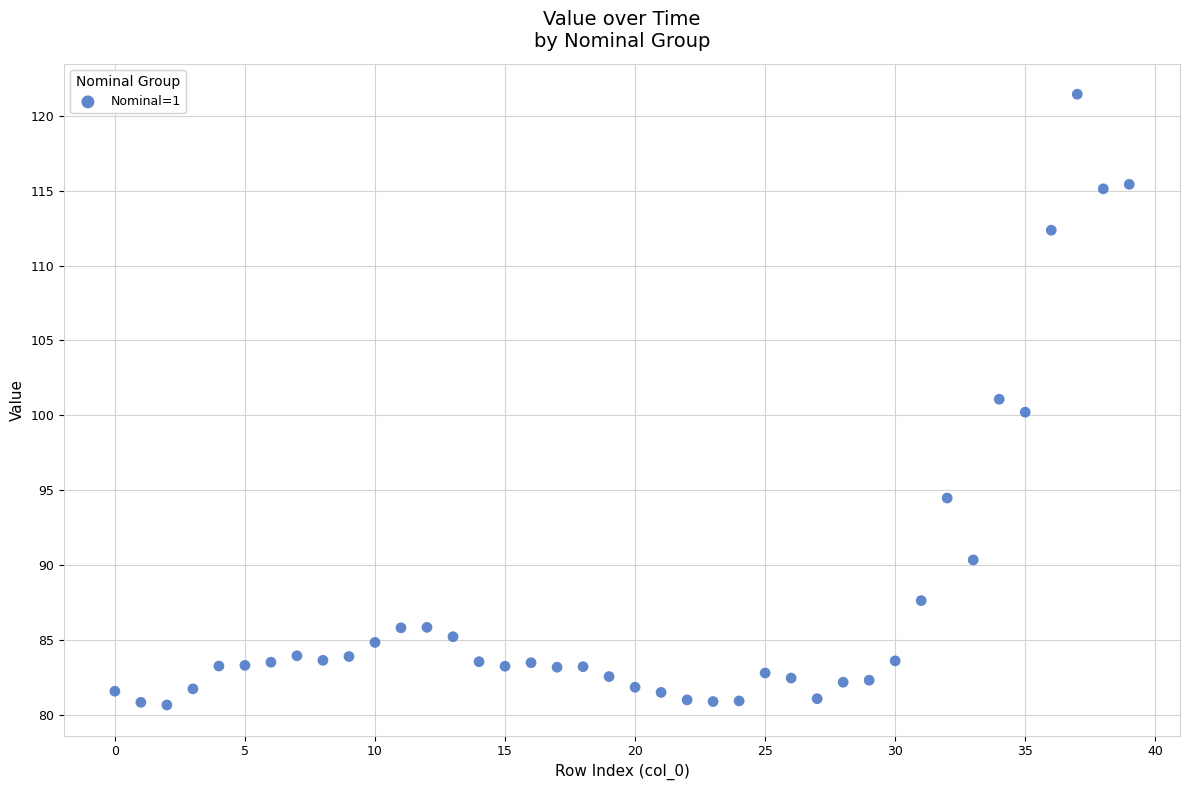

How many points are shown in the scatter plot?

40